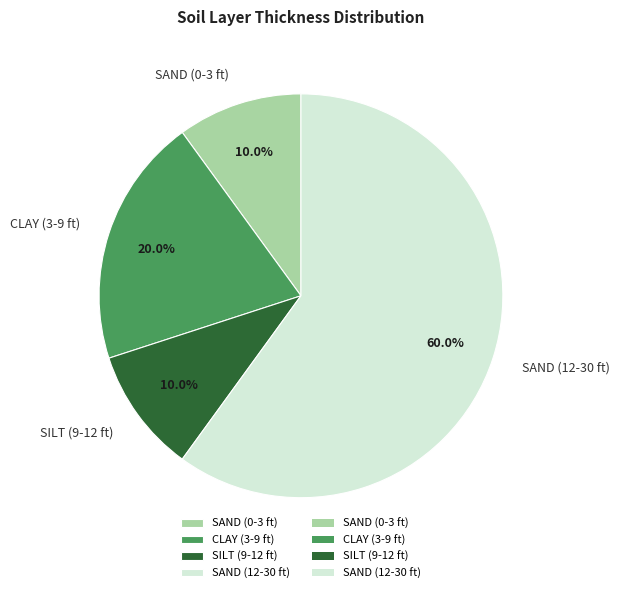

To the nearest percent, what portion does CLAY (3-9 ft) represent?

20%